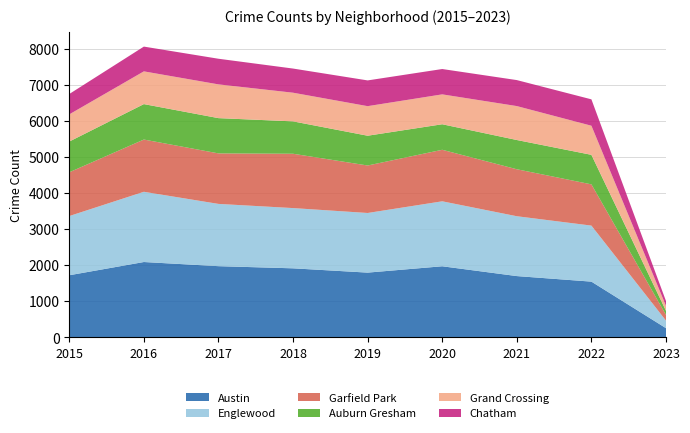

Reading right to left, what are all the values shown in this chart?

Austin: 2023=251	2022=1542	2021=1696	2020=1968	2019=1792	2018=1911	2017=1971	2016=2086	2015=1719
Englewood: 2023=209	2022=1554	2021=1660	2020=1802	2019=1654	2018=1671	2017=1727	2016=1948	2015=1642
Garfield Park: 2023=159	2022=1144	2021=1303	2020=1429	2019=1317	2018=1507	2017=1401	2016=1449	2015=1214
Auburn Gresham: 2023=112	2022=819	2021=811	2020=708	2019=826	2018=898	2017=978	2016=983	2015=852
Grand Crossing: 2023=138	2022=807	2021=941	2020=829	2019=820	2018=795	2017=936	2016=908	2015=754
Chatham: 2023=134	2022=732	2021=721	2020=703	2019=714	2018=670	2017=711	2016=687	2015=565